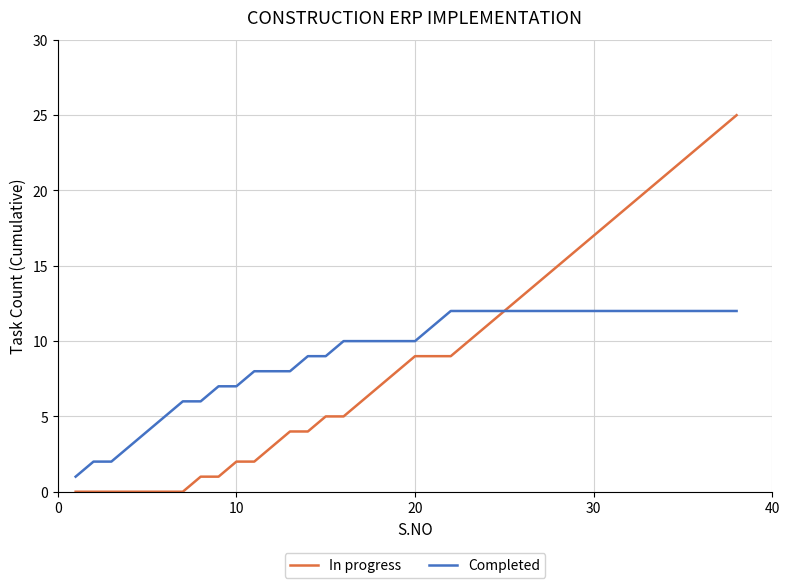

List the series in order of their peak value, lowest first.

Completed, In progress